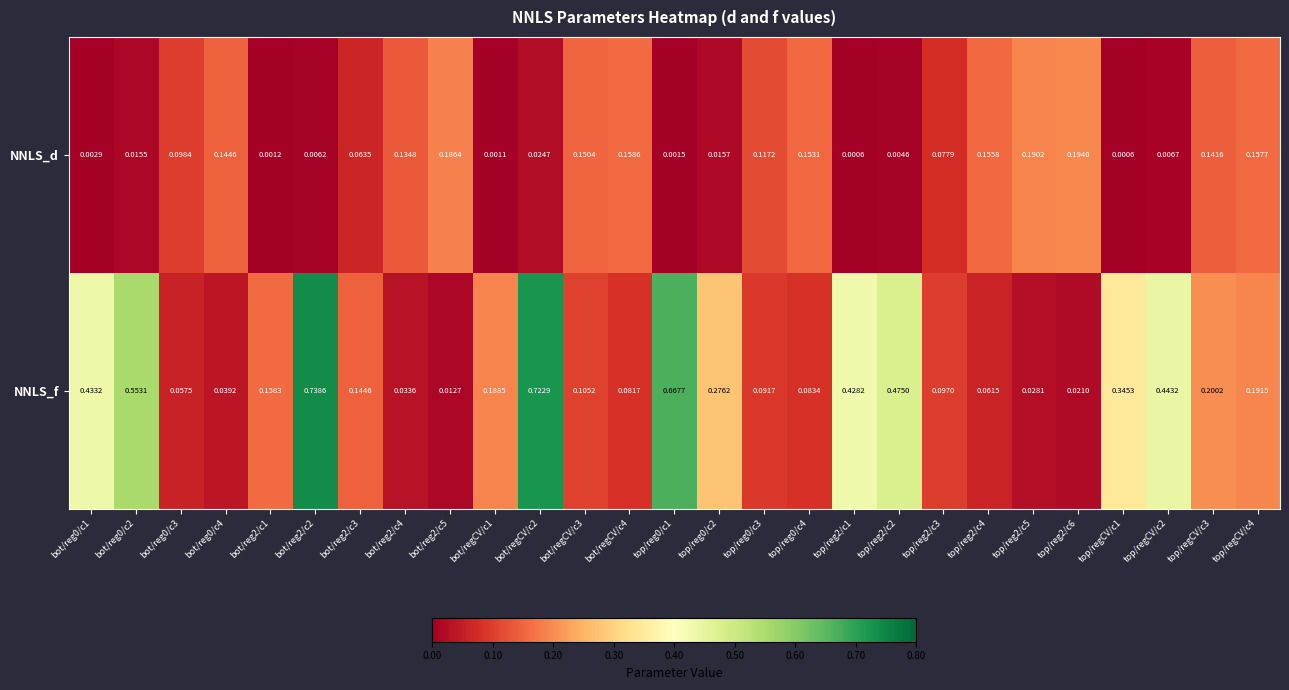

Which series changed the most between top/reg0/c3 and top/reg2/c6?

NNLS_d